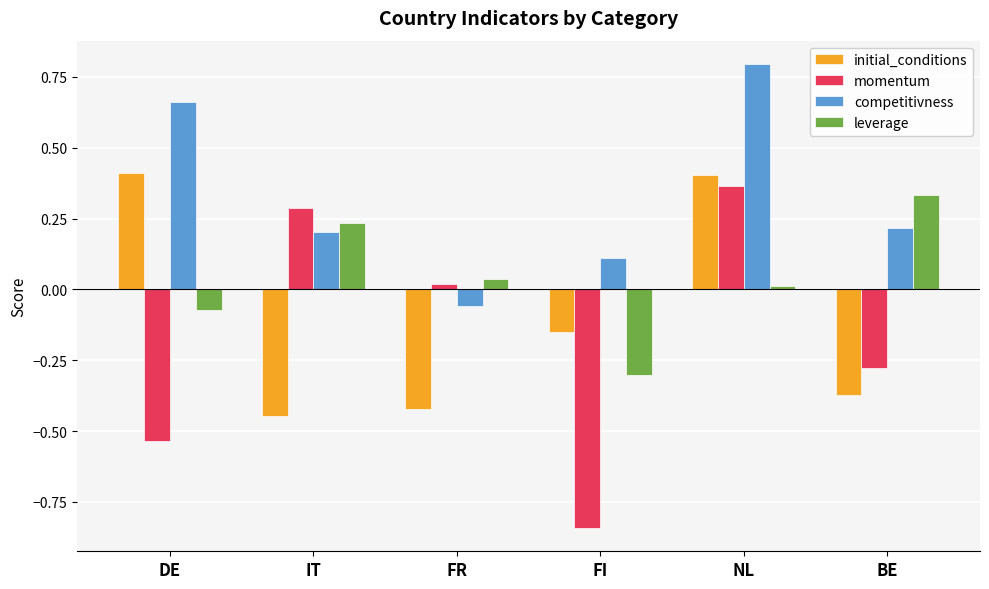

What is the label of the 3rd bar from the left?

FR